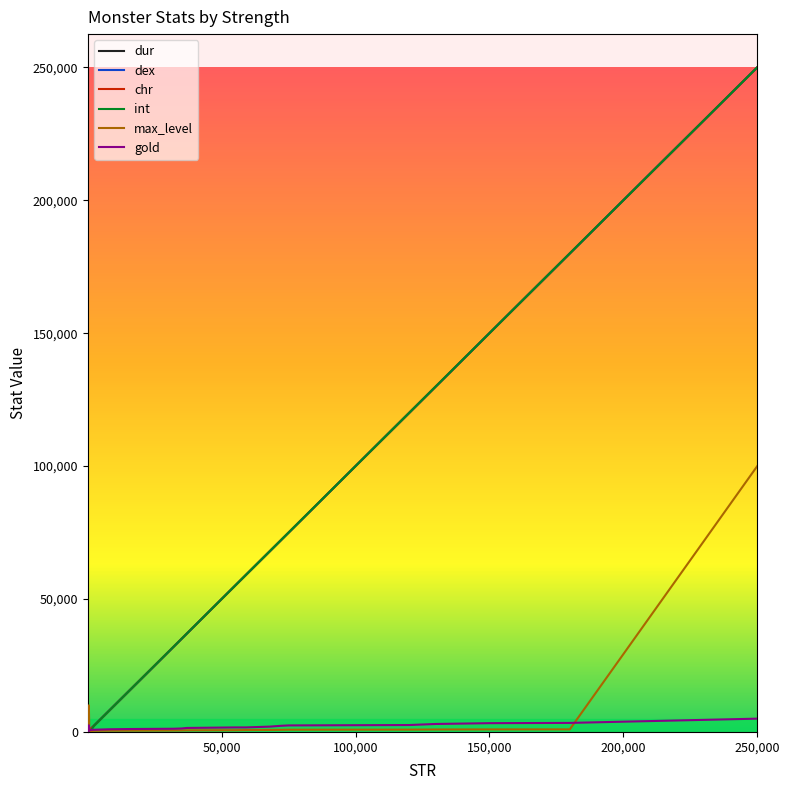

What is the highest value of the max_level series?

100000